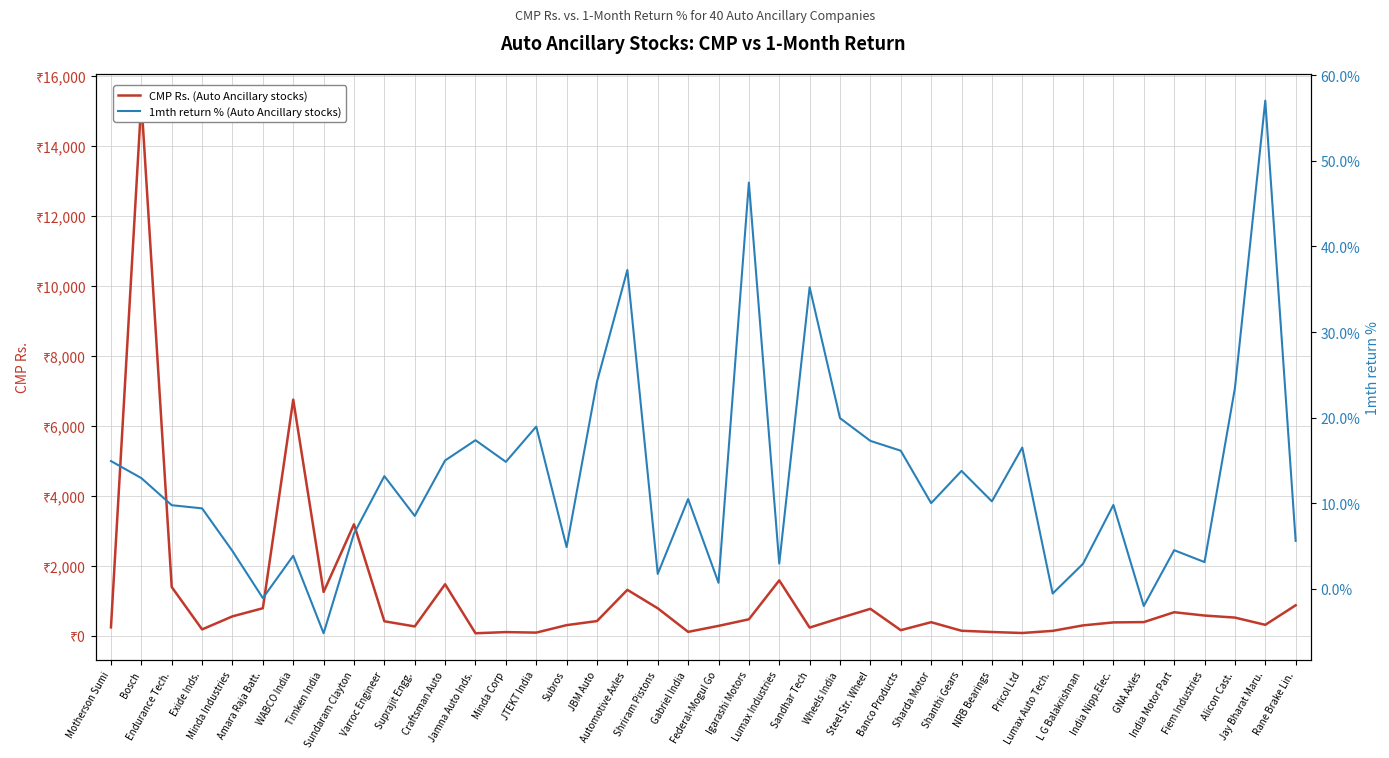

What is the minimum value shown in the chart?

-5.2